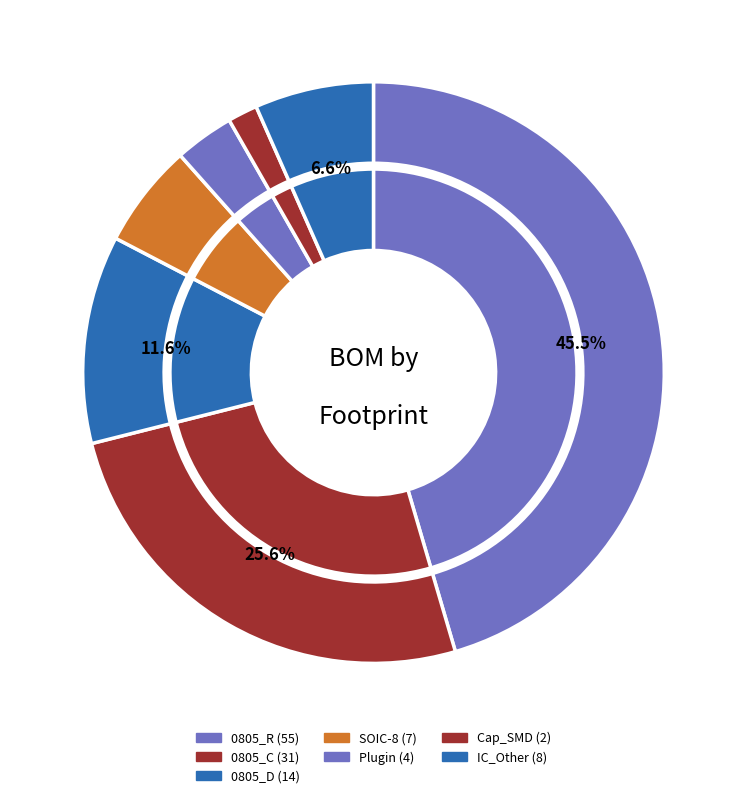

How many segments does this pie chart have?

7